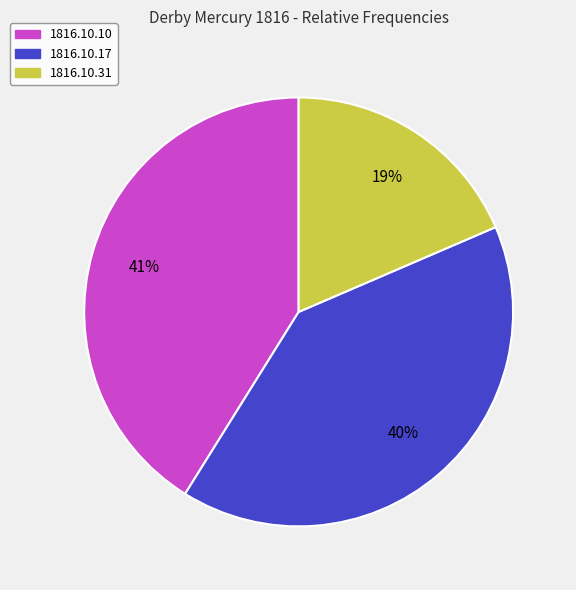

To the nearest percent, what is the combined percentage of 1816.10.31 and 1816.10.10?

60%